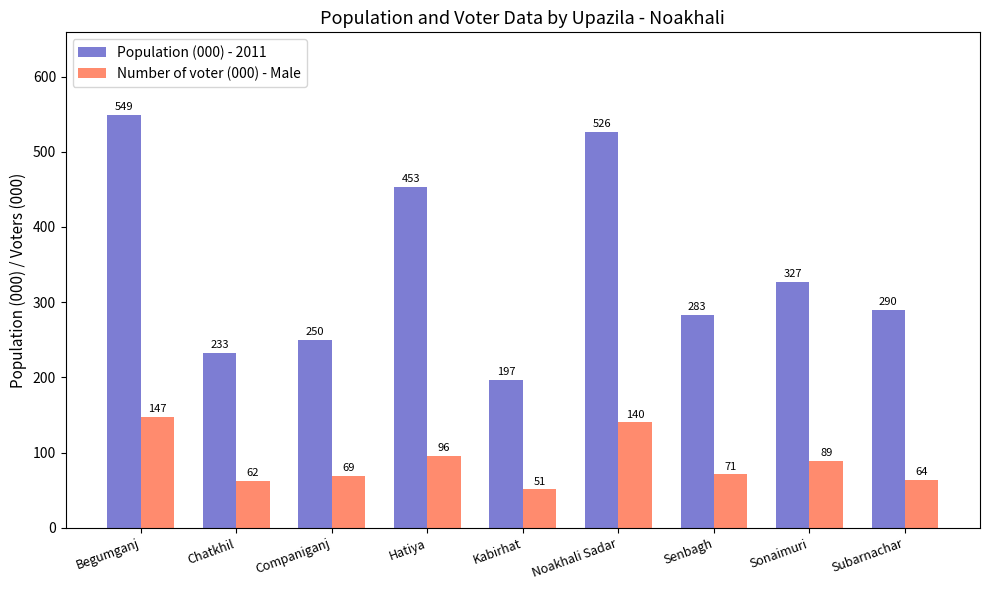

The Population (000) - 2011 series shows 327 at Sonaimuri. True or false?

True